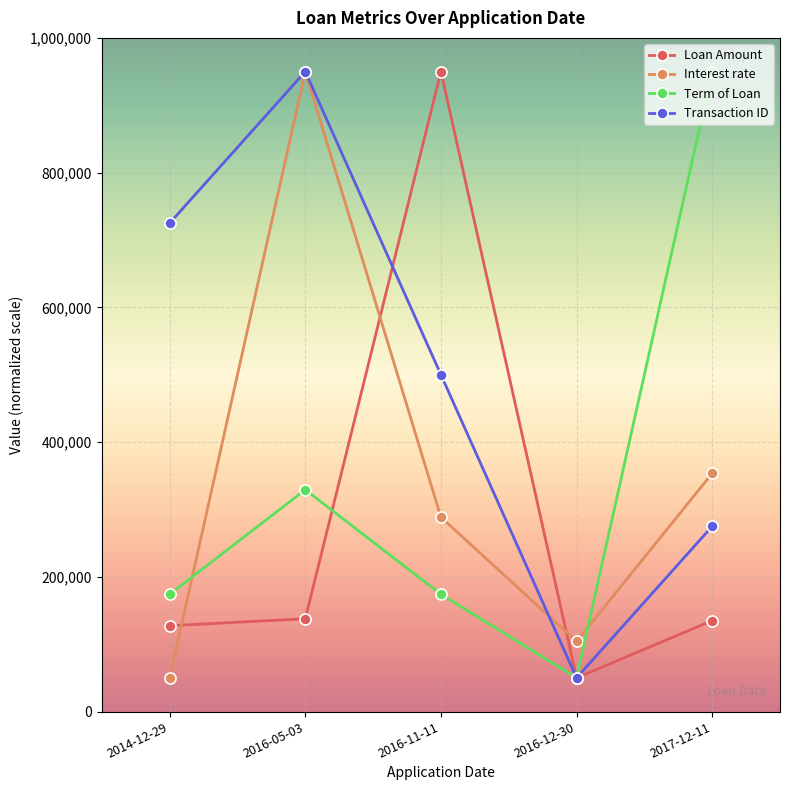

What is the total value across all series at 2016-11-11?

1912692.1